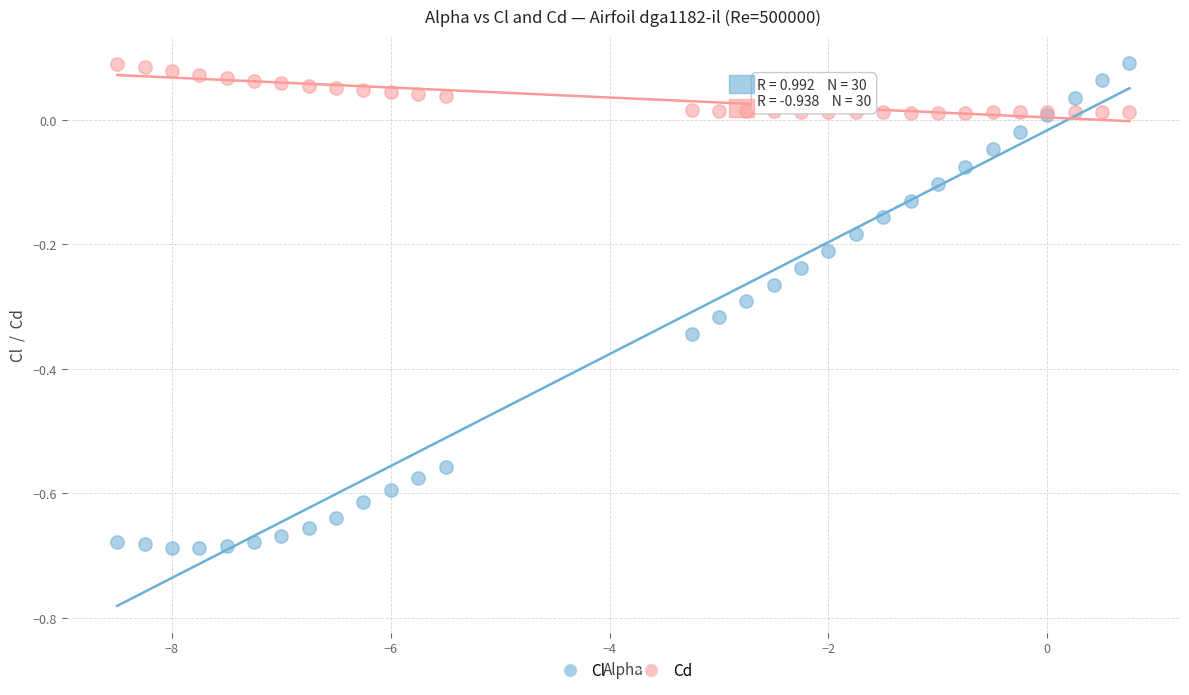

Which series has the largest Y range (max minus min)?

Cl